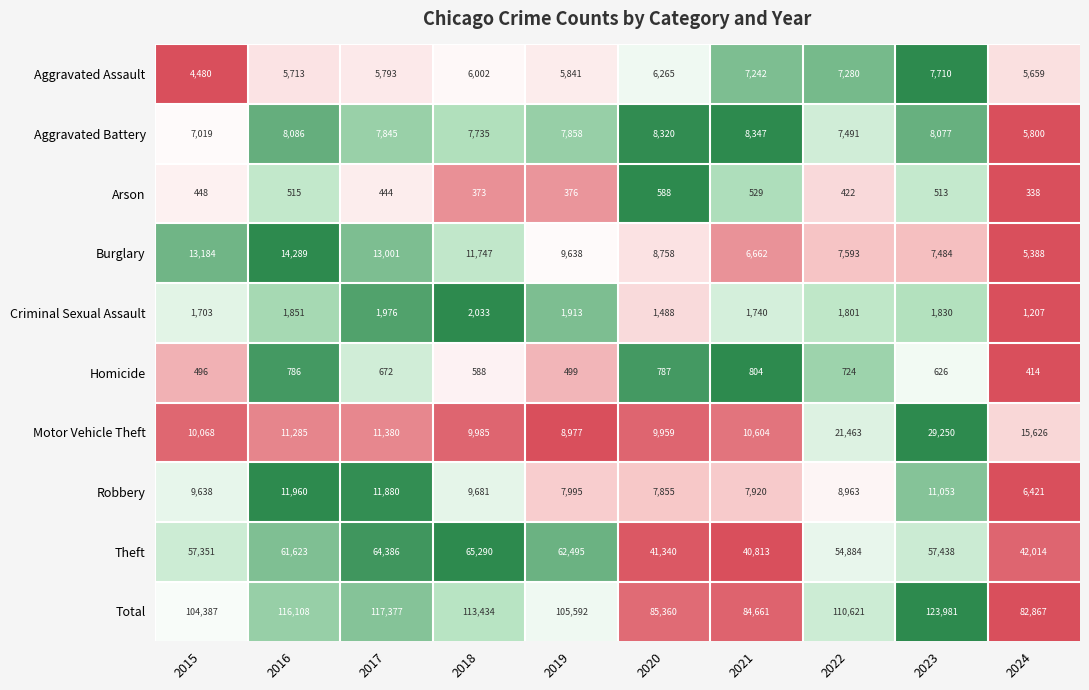

Between 2017 and 2024, which series saw the biggest shift?

Total